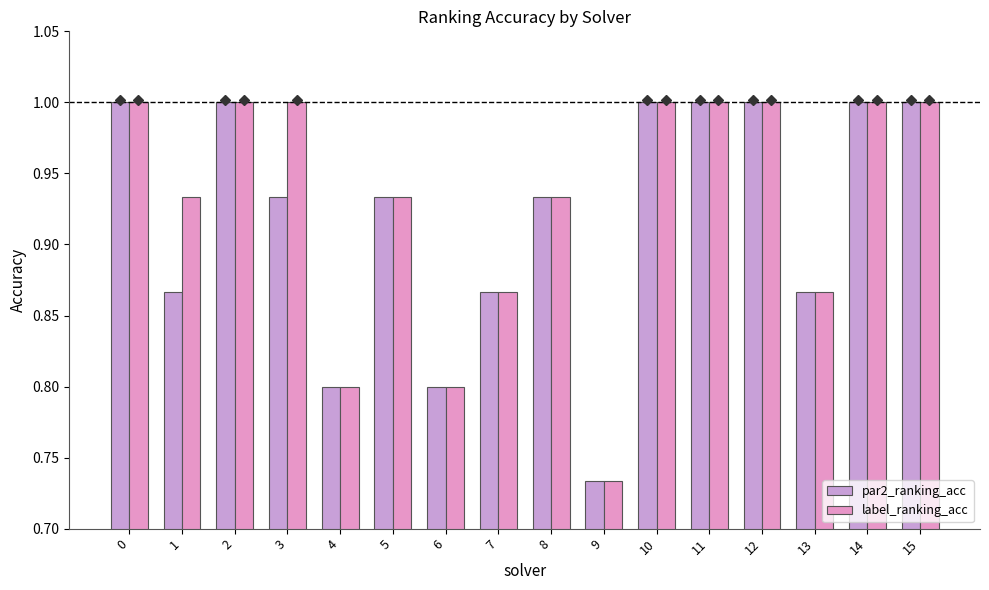

How many groups of bars are there?

16